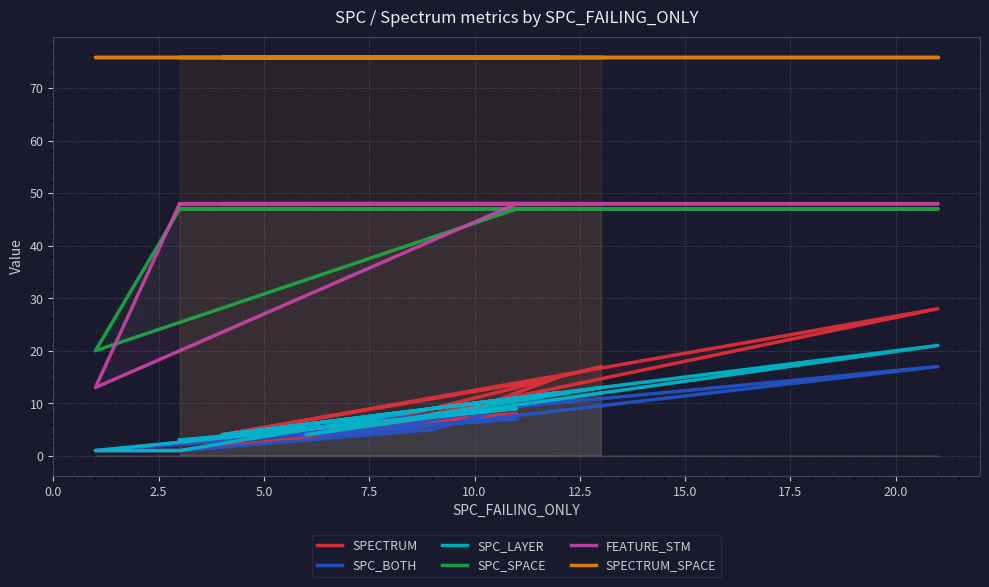

The SPECTRUM_SPACE series shows 76 at 5.0. True or false?

True